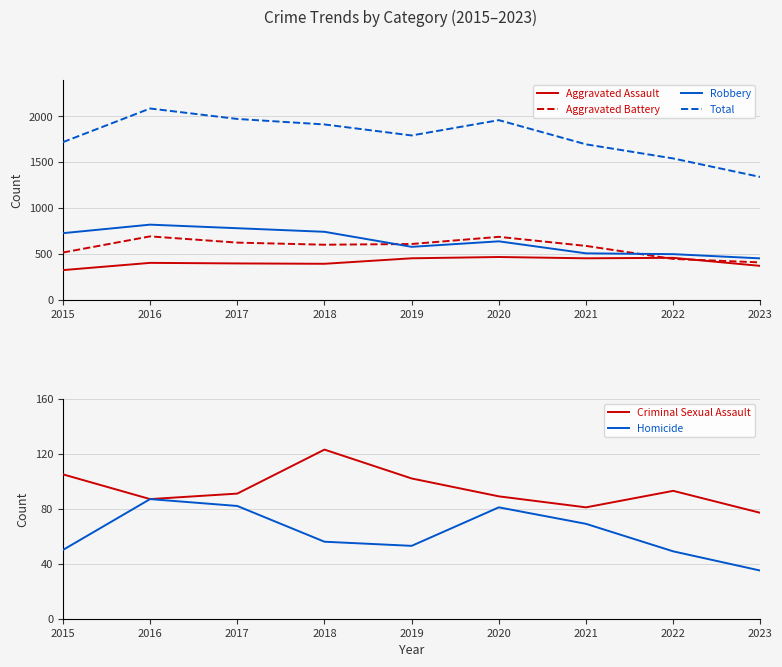

Count the number of categories in the chart.

9